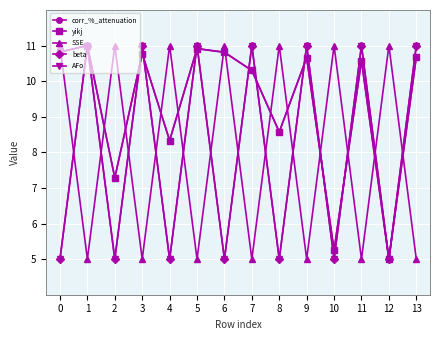

Which label corresponds to the smallest value in the chart?

12